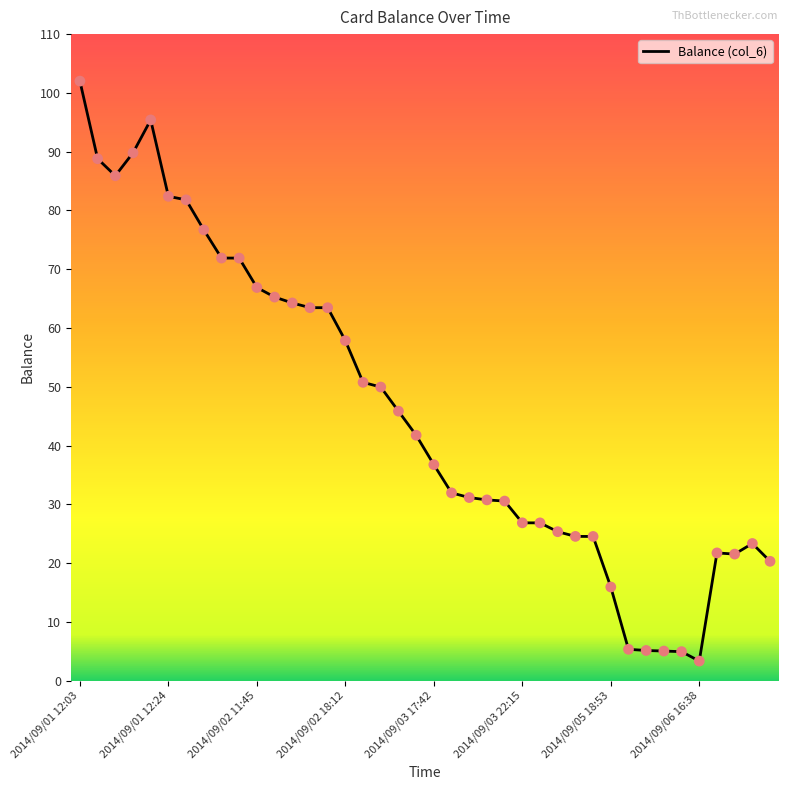

What is the greatest value displayed?

102.0